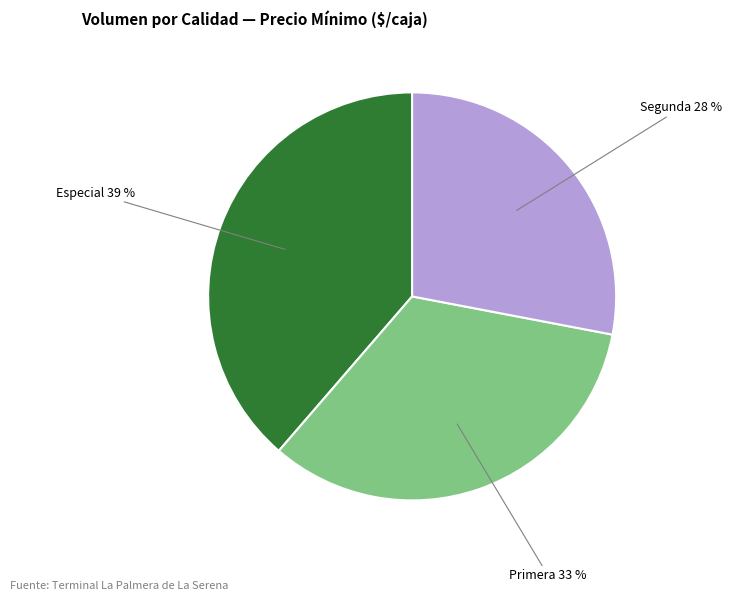

To the nearest percent, what is the average slice percentage?

33%